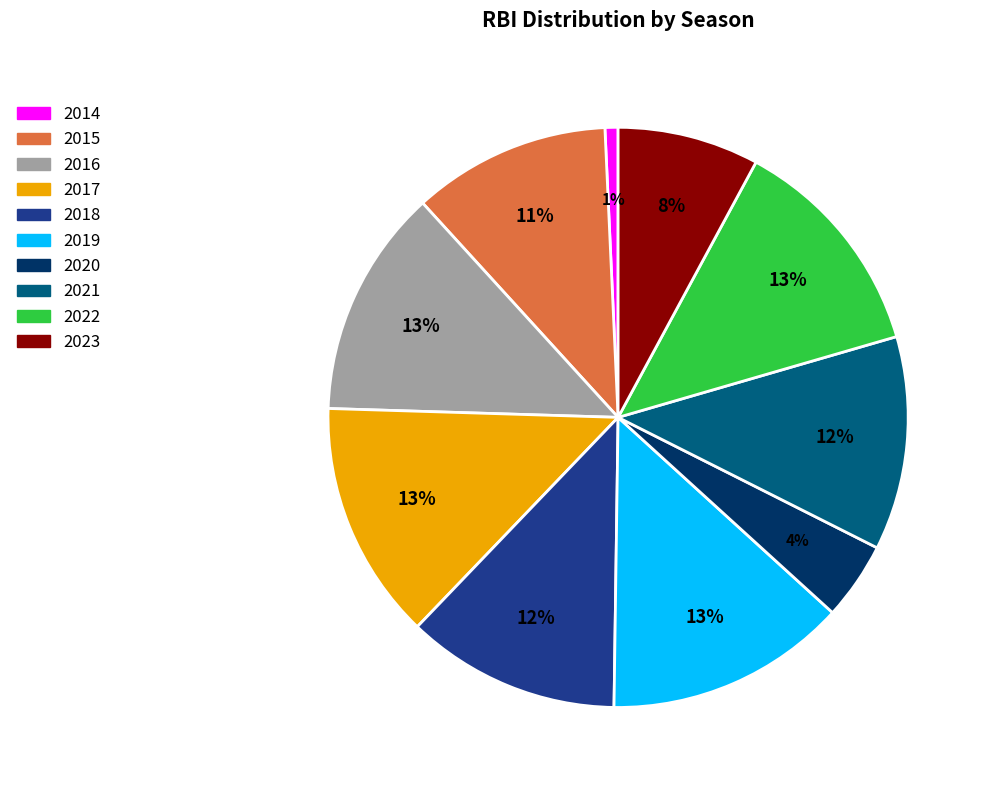

Which slice is the smallest?

2014